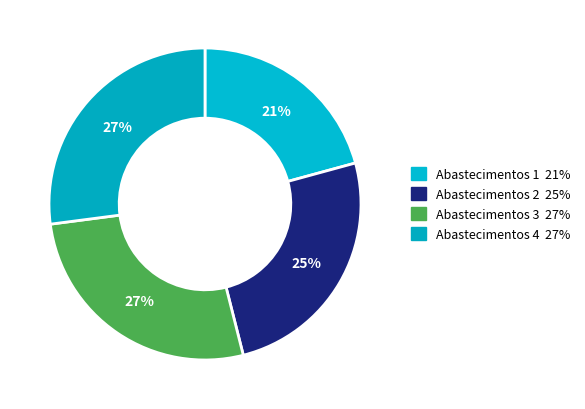

What percentage is the Abastecimentos 1 slice, to the nearest percent?

21%